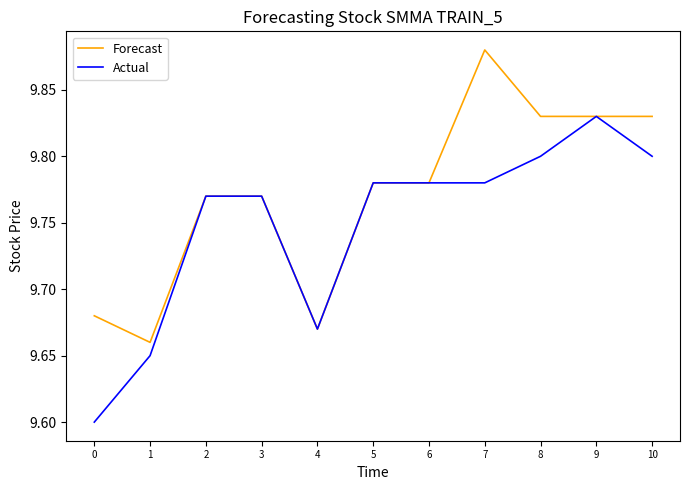

At which category does Actual reach its first local valley?

4